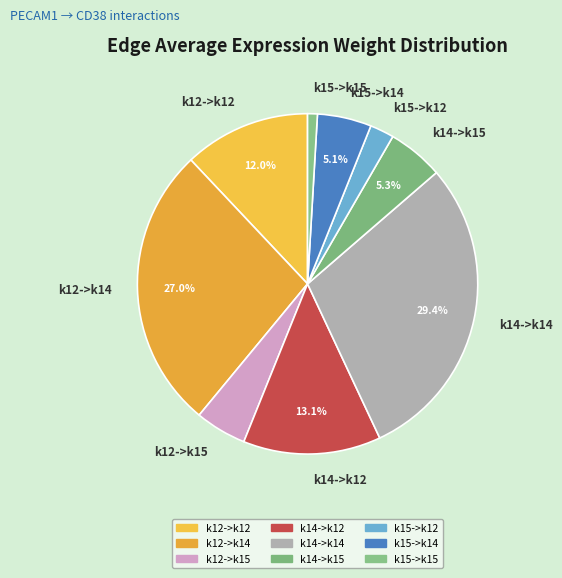

Is it true that k12->k12 is 24% of the pie?

False